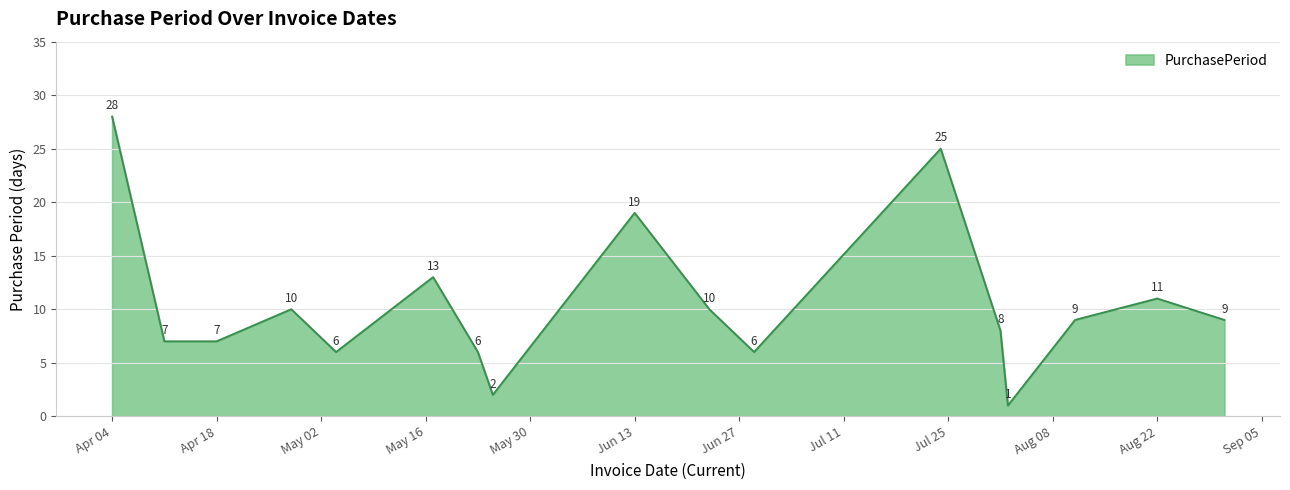

What is the maximum value shown in the chart?

28